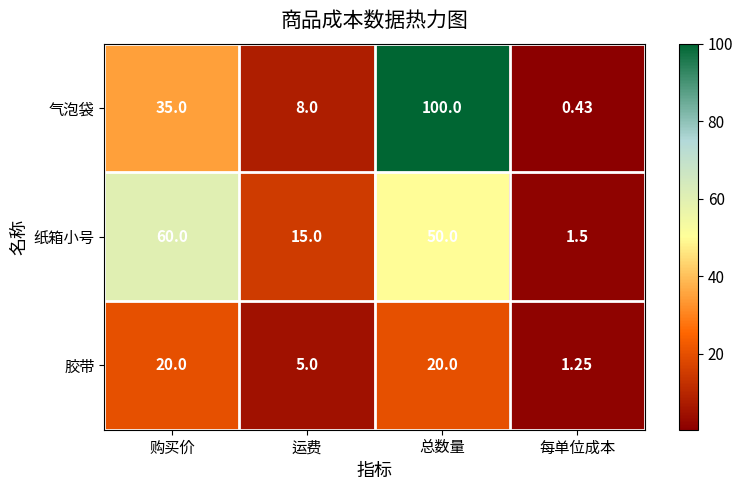

Between 运费 and 总数量, which series saw the biggest shift?

气泡袋